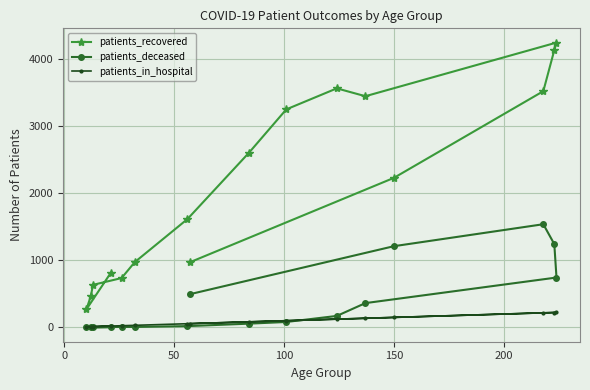

True or false: patients_recovered and patients_in_hospital intersect in this chart.

False